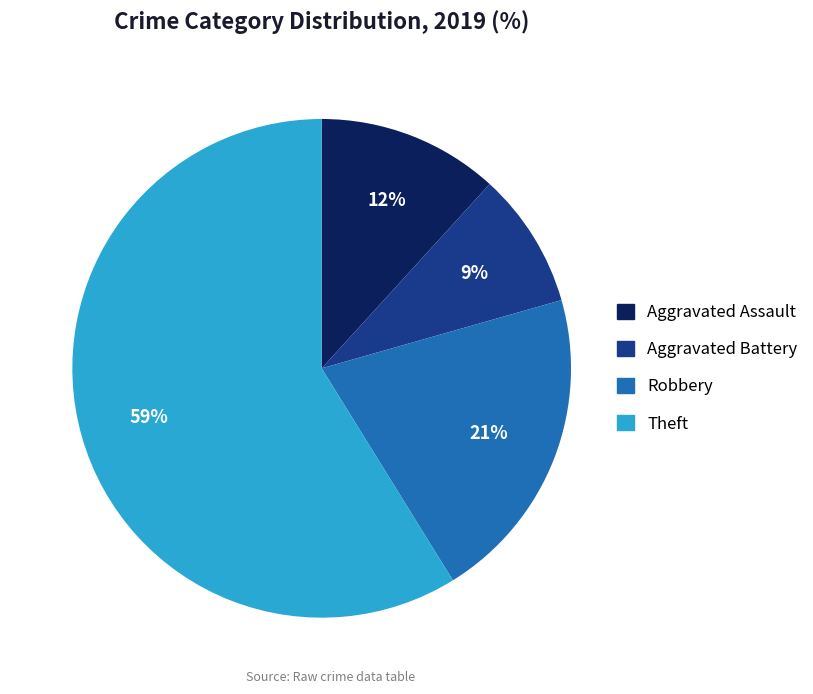

To the nearest percent, what is the average slice percentage?

25%